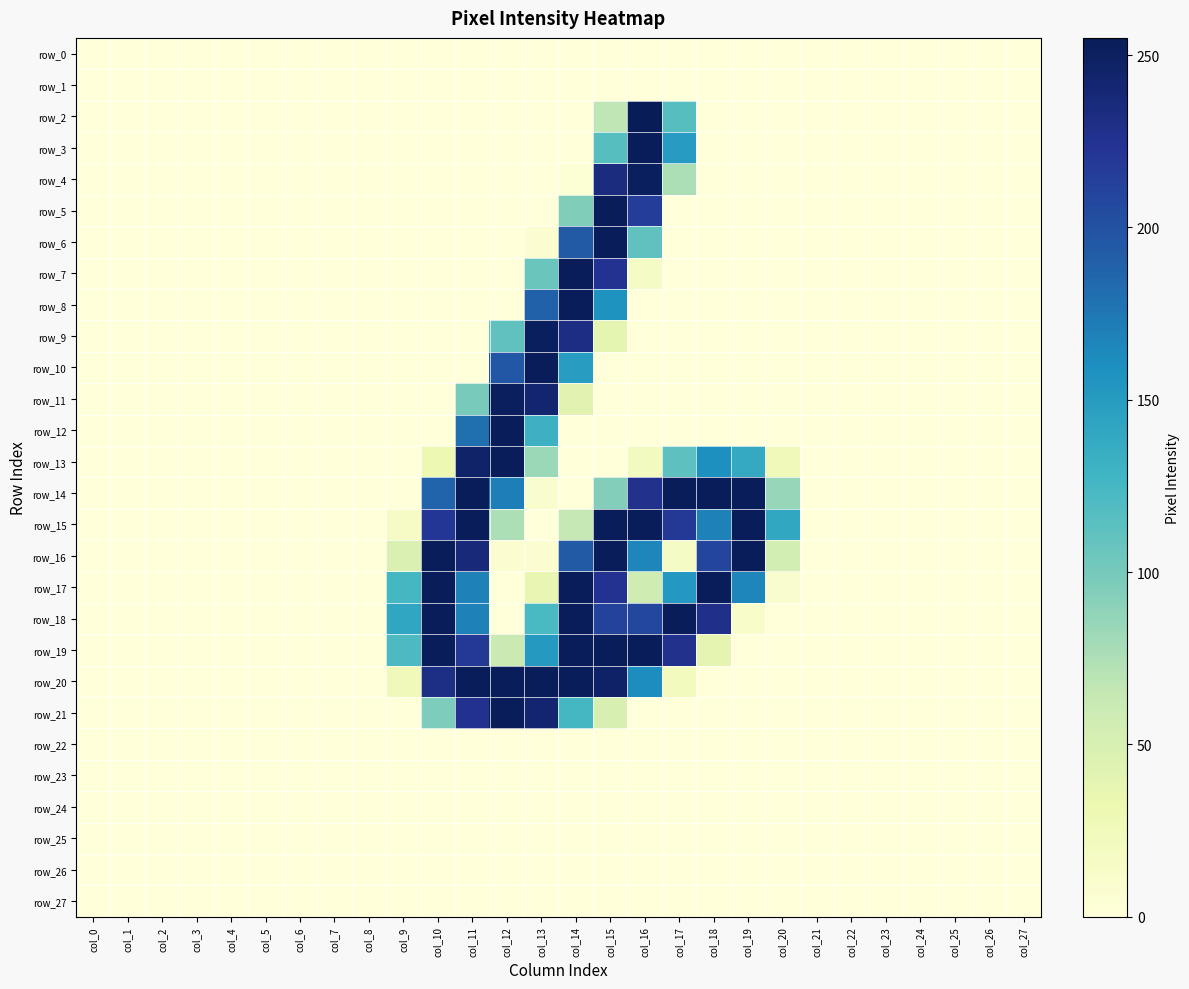

Where is row_1 nearest to the value 0?

col_0